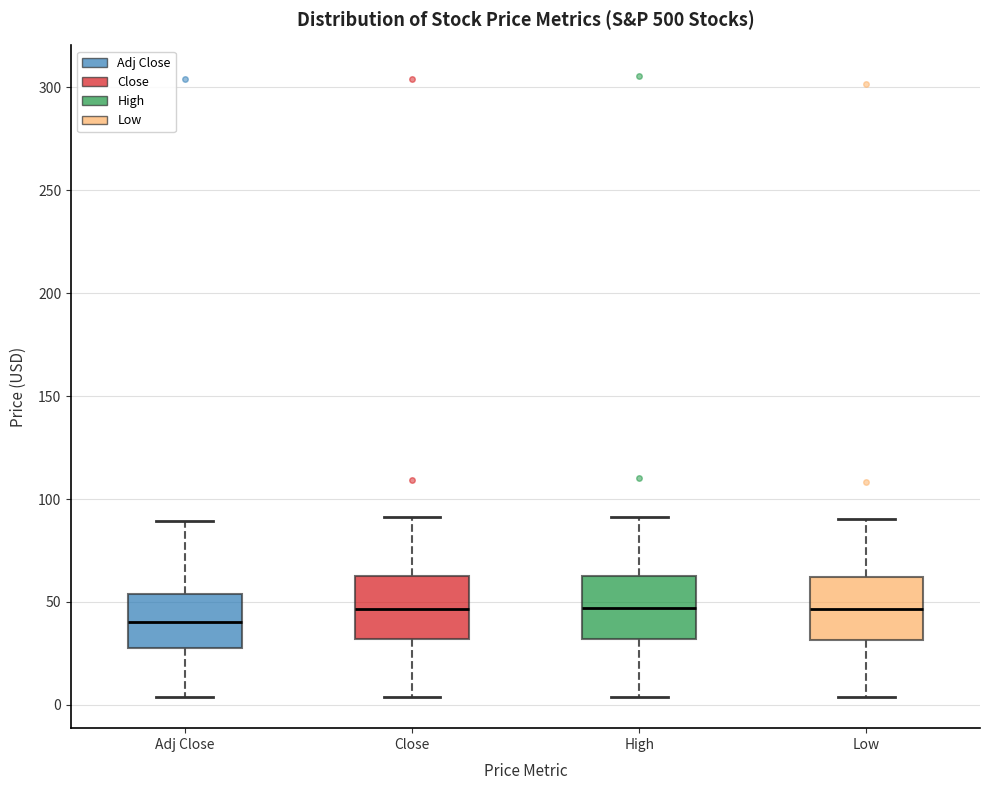

Where is the upper edge of the box for Close on the y-axis? The values are not printed on the chart, so give them approximately, as read against the axis.

65